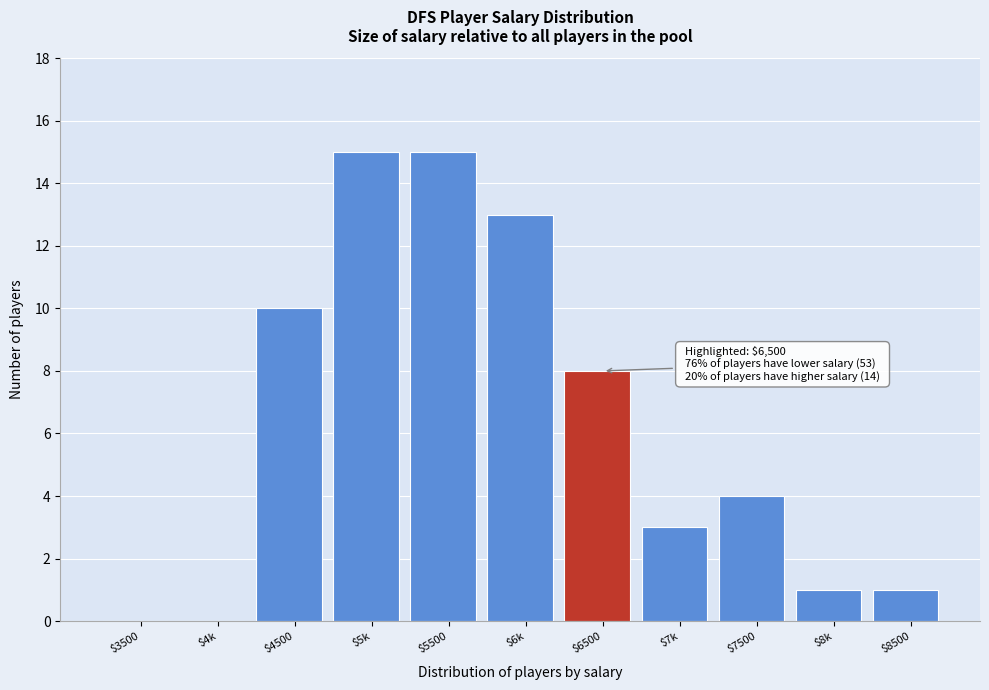

The chart shows a value of 22 at $5k. True or false?

False